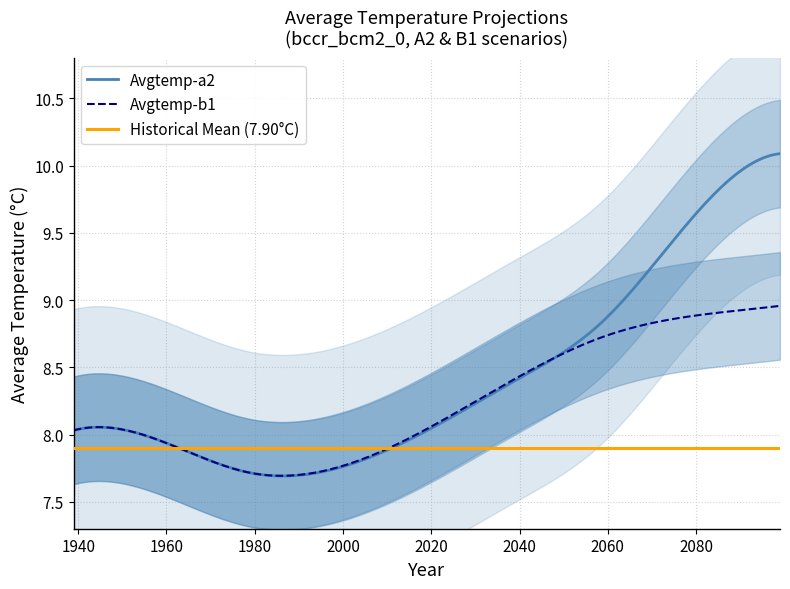

What is the difference between the maximum and minimum values in the Avgtemp-a2 series?

2.4